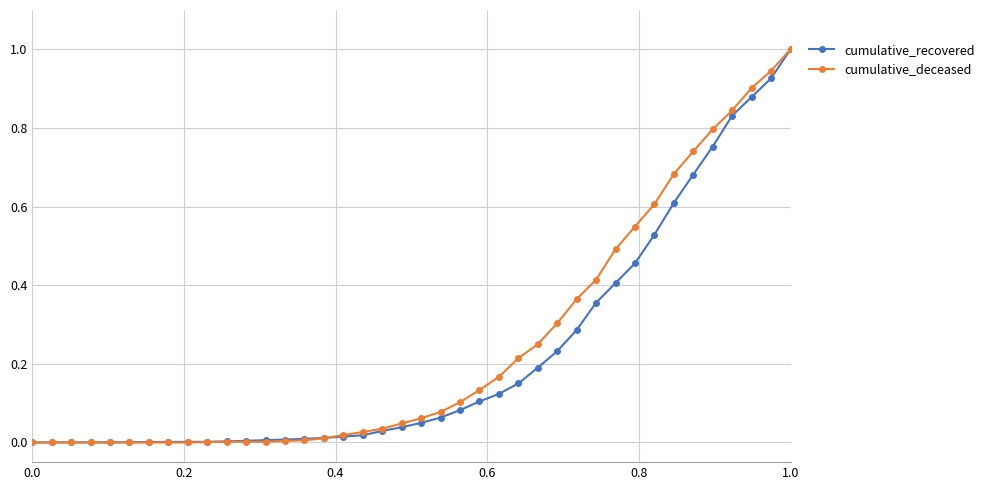

What is the maximum value for cumulative_recovered?

1.0